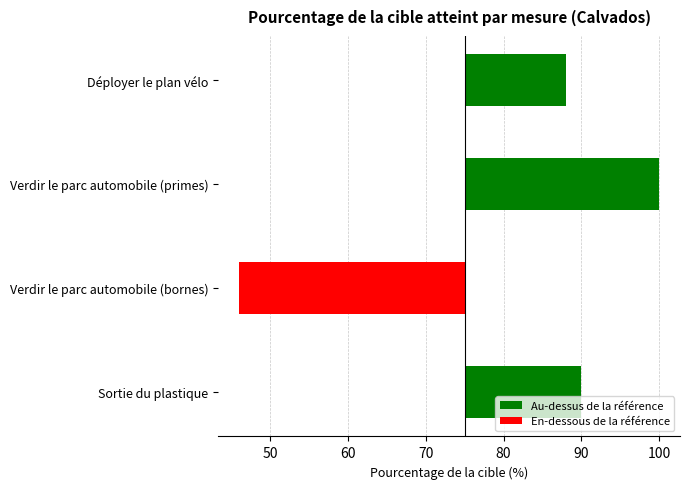

What is the value of the 1st bar from the left?

13